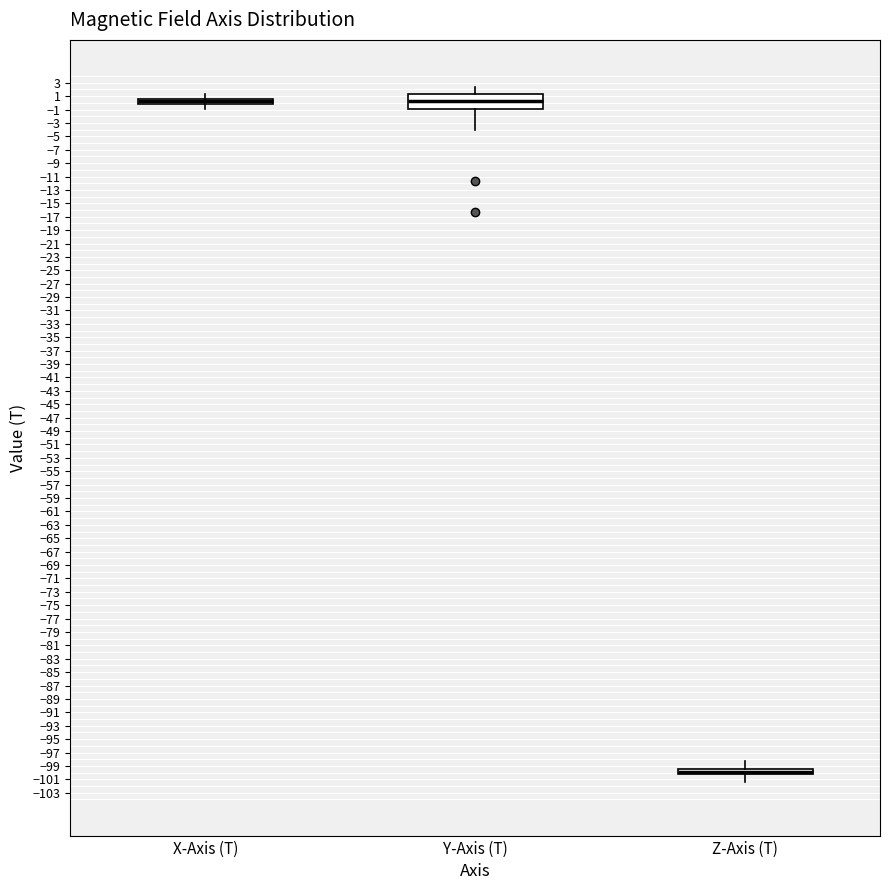

Reading left to right, transcribe this box plot: for each box, give where its median line is, the range the box spans, and where its two whiskers end, as read against the y-axis. The values are not printed on the chart, so give them approximately, as read against the axis.

X-Axis (T): box collapsed to a line at 0.2, whiskers -0.8 to 1.4
Y-Axis (T): median 0.2, box -0.8 to 1.4, whiskers -4.0 to 2.4
Z-Axis (T): median -99.8 (drawn on the box's lower edge), box -100.2 to -99.4, whiskers -101.4 to -98.2